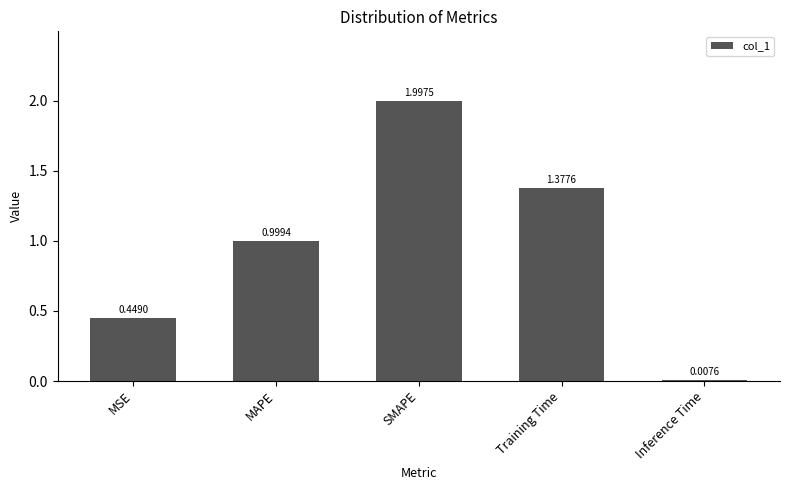

What is the greatest value displayed?

2.0